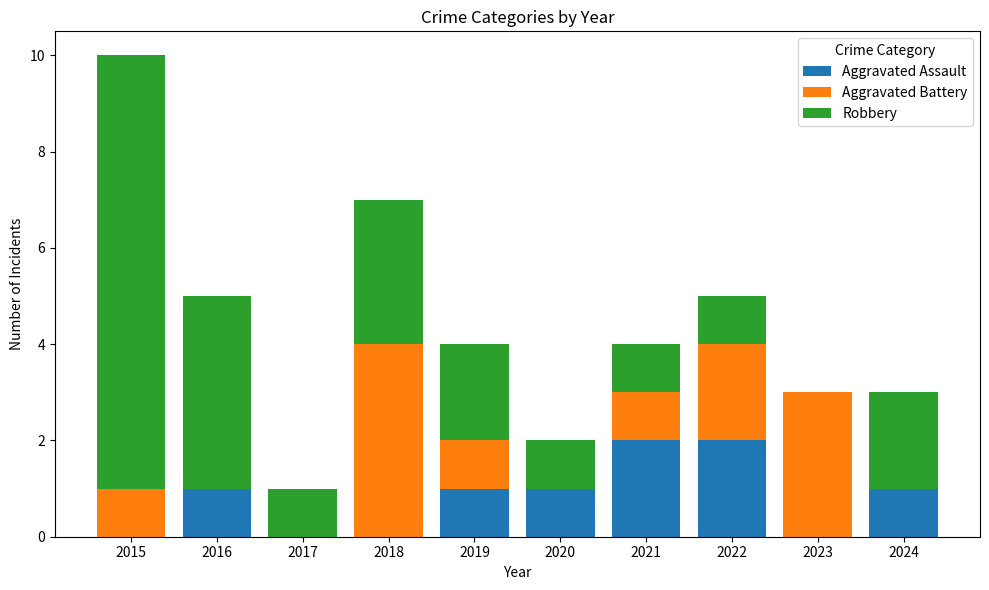

What is the average value of the Aggravated Assault series?

1